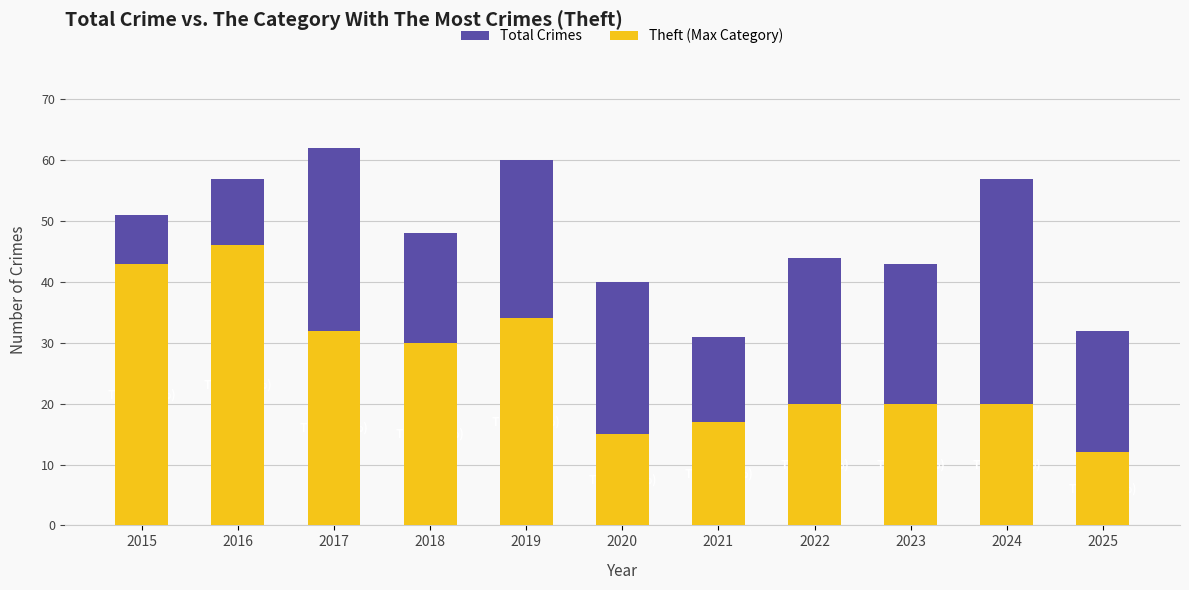

Reading left to right, extract all data points from this chart.

Total Crimes: 51	57	62	48	60	40	31	44	43	57	32
Theft (Max Category): 43	46	32	30	34	15	17	20	20	20	12